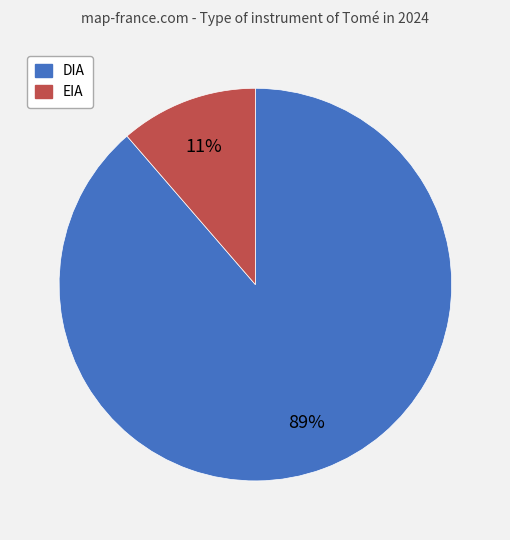

What percentage is the EIA slice, to the nearest percent?

11%